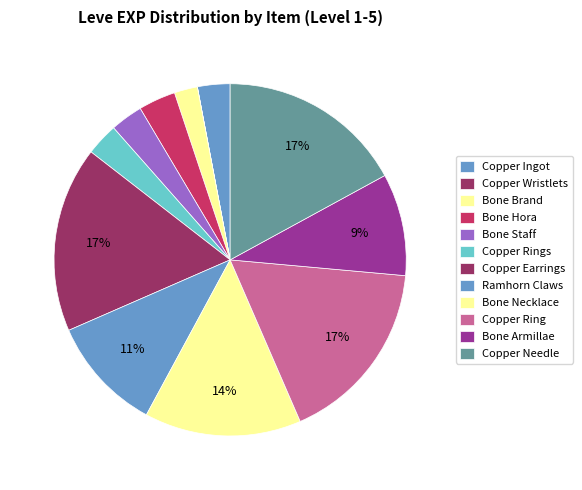

What percentage is the Copper Rings slice, to the nearest percent?

3%